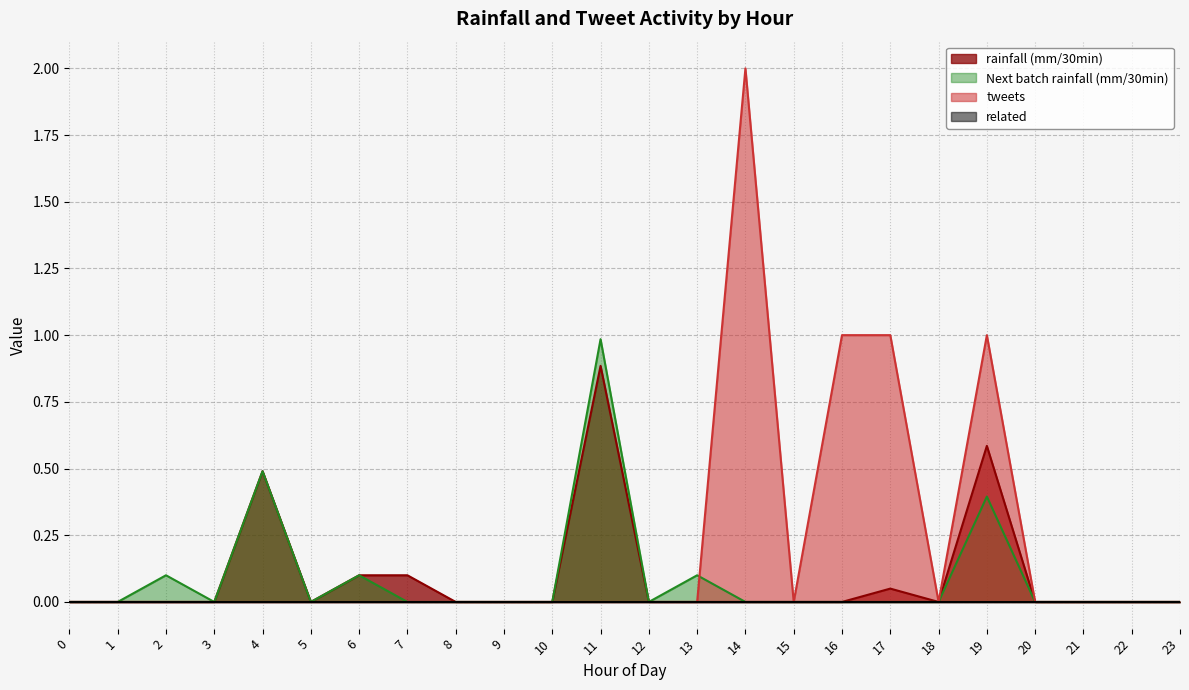

Is the value of related at 5 greater than the value of tweets at 13?

No